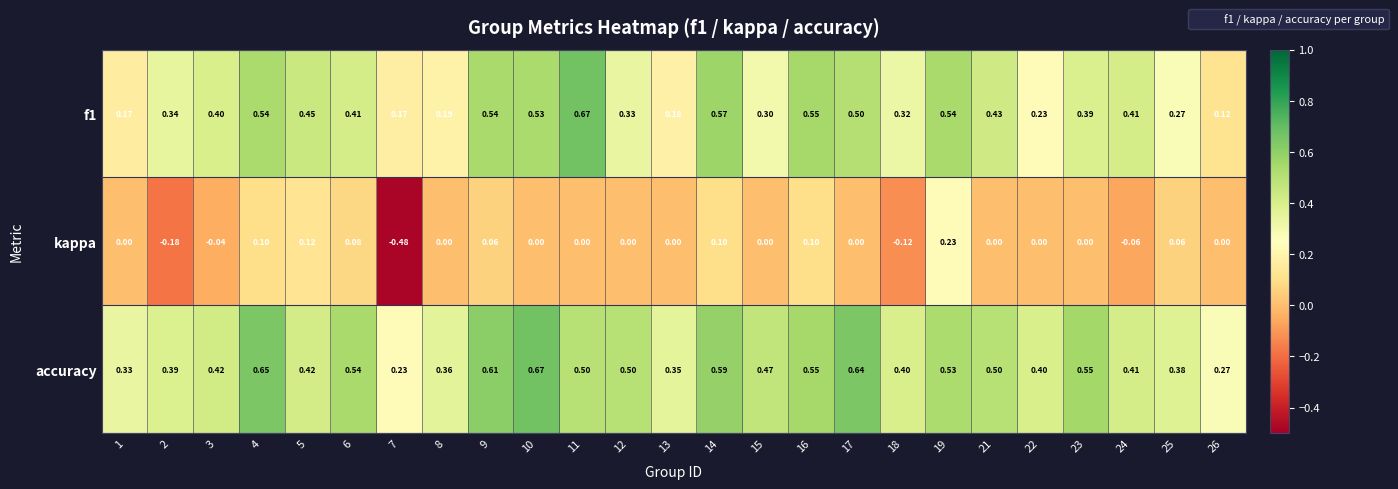

Rank the series by their average value, from highest to lowest.

accuracy, f1, kappa